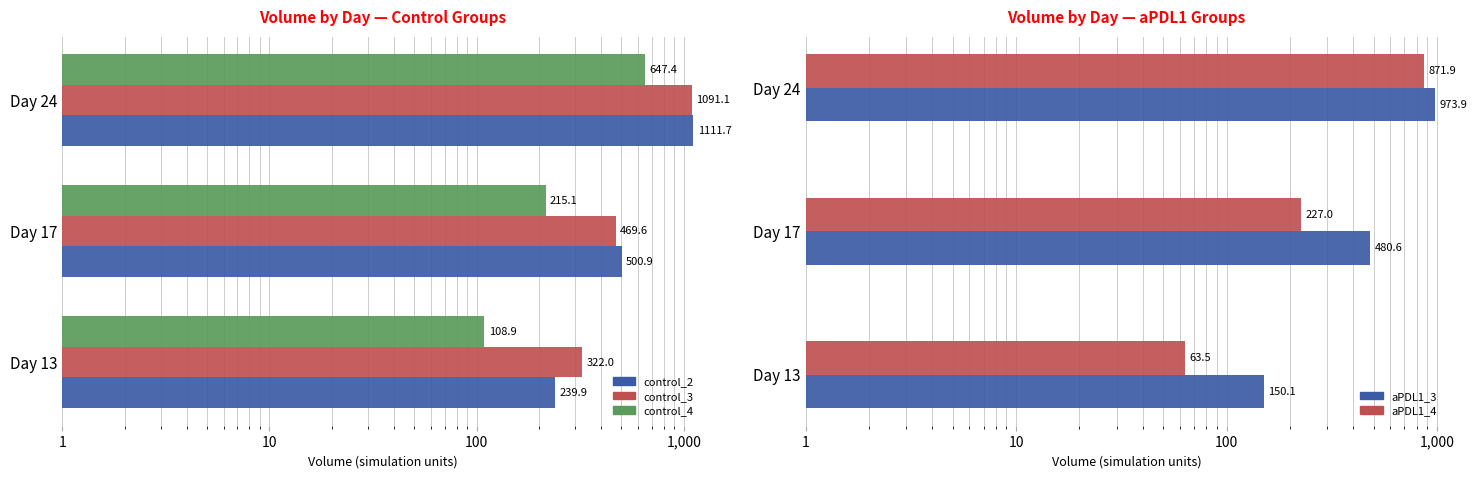

Is it true that control_3 equals 322.0 at Day 13?

True